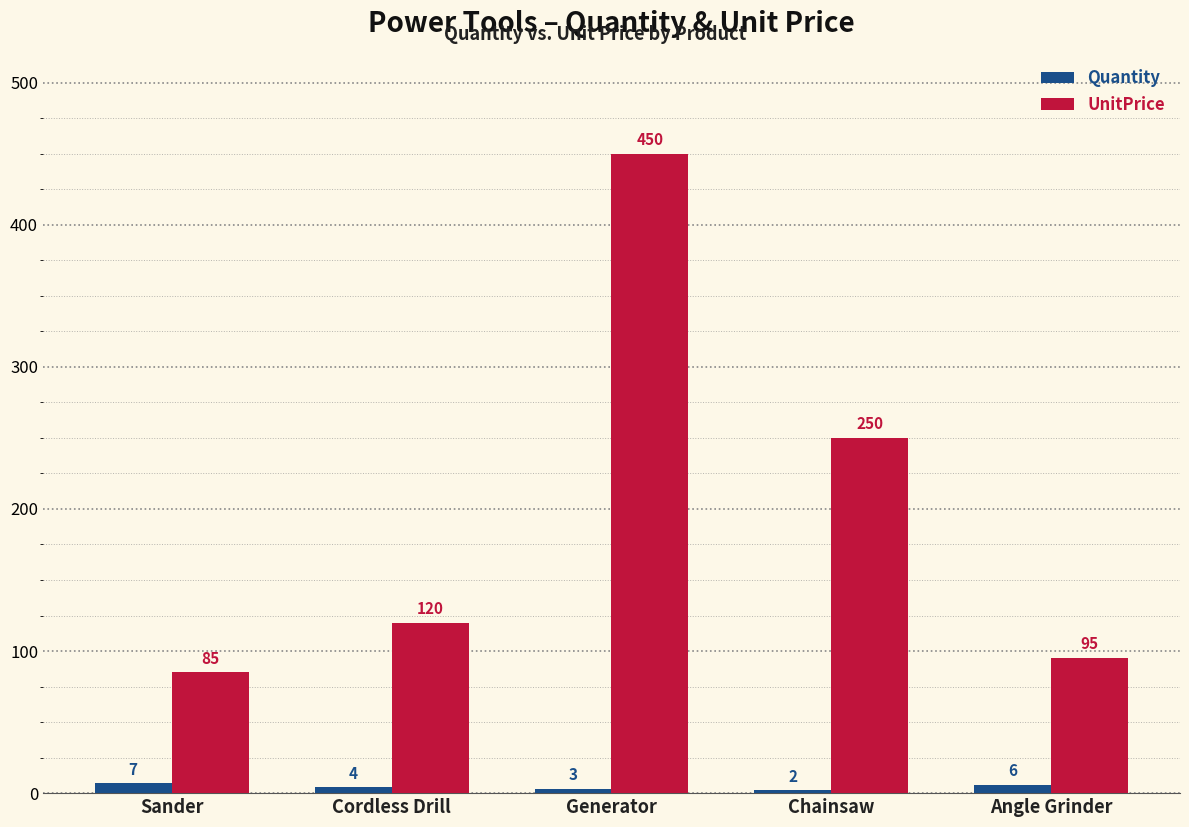

At which category is the sum across all series the highest?

Generator